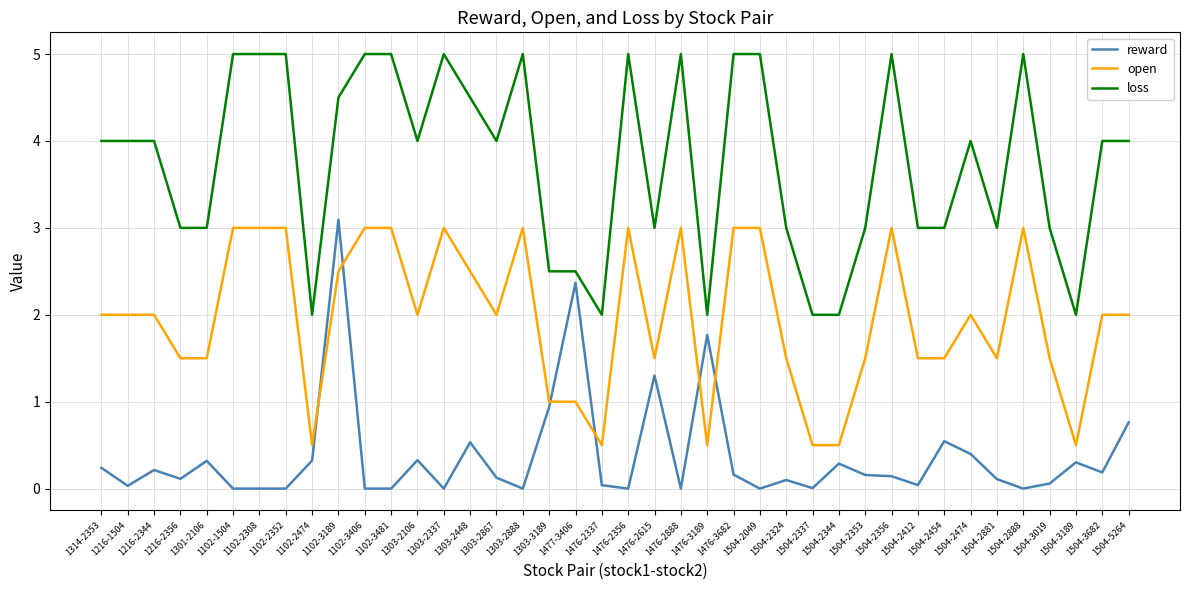

Which series has the largest range (max minus min)?

reward